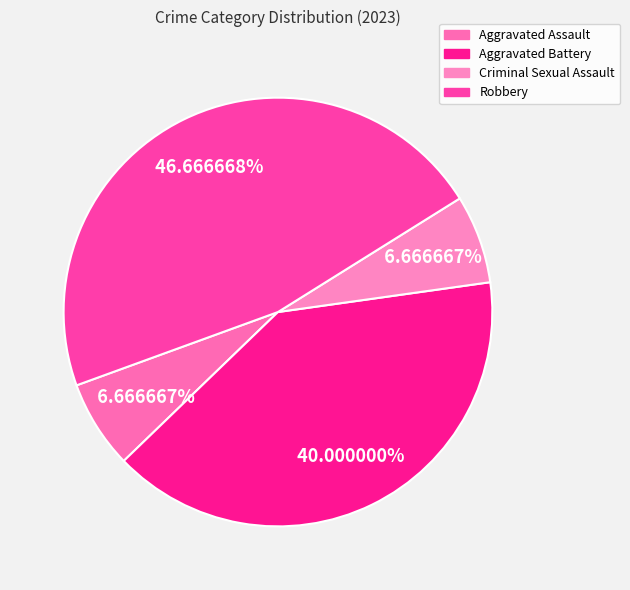

To the nearest percent, what is the difference between the Aggravated Assault and Aggravated Battery slice percentages?

33%